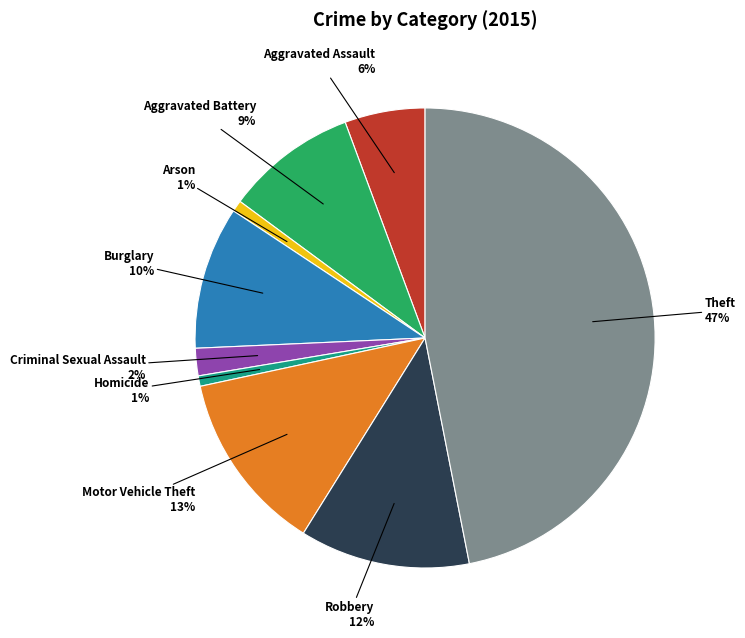

Is Burglary the majority of the pie?

No